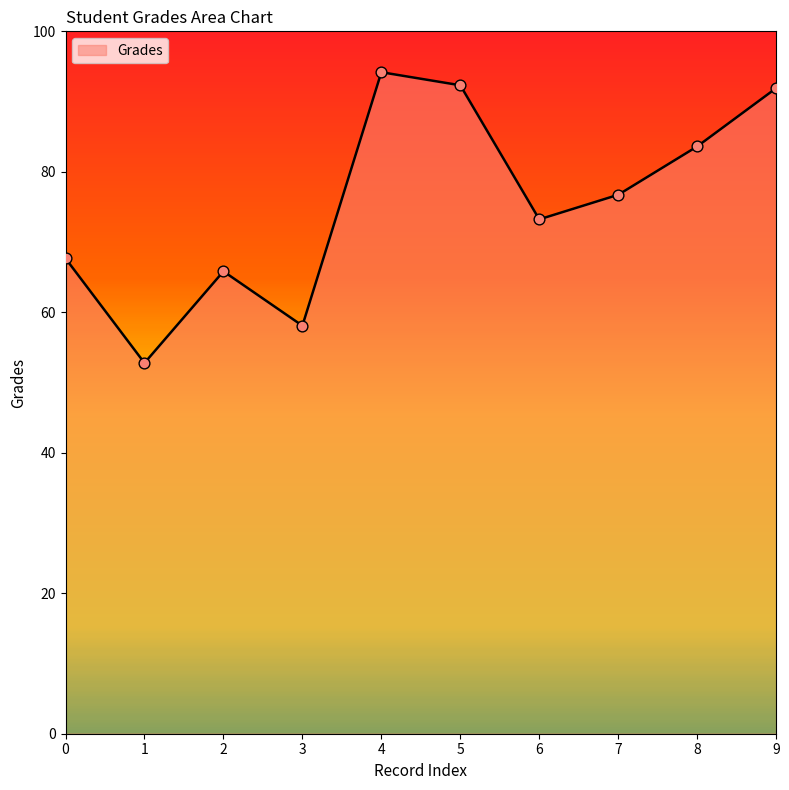

Between 6 and 3, which is larger?

6